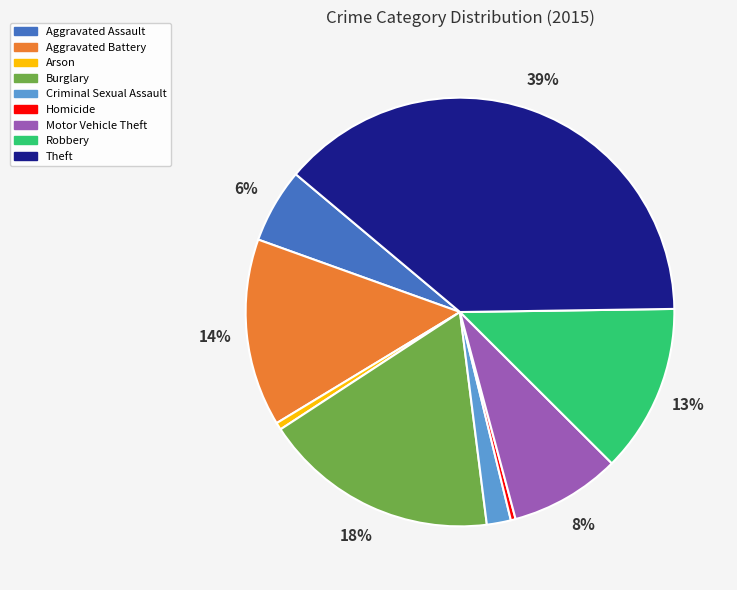

What is the ratio of the value at Burglary to the value at Theft?

0.5